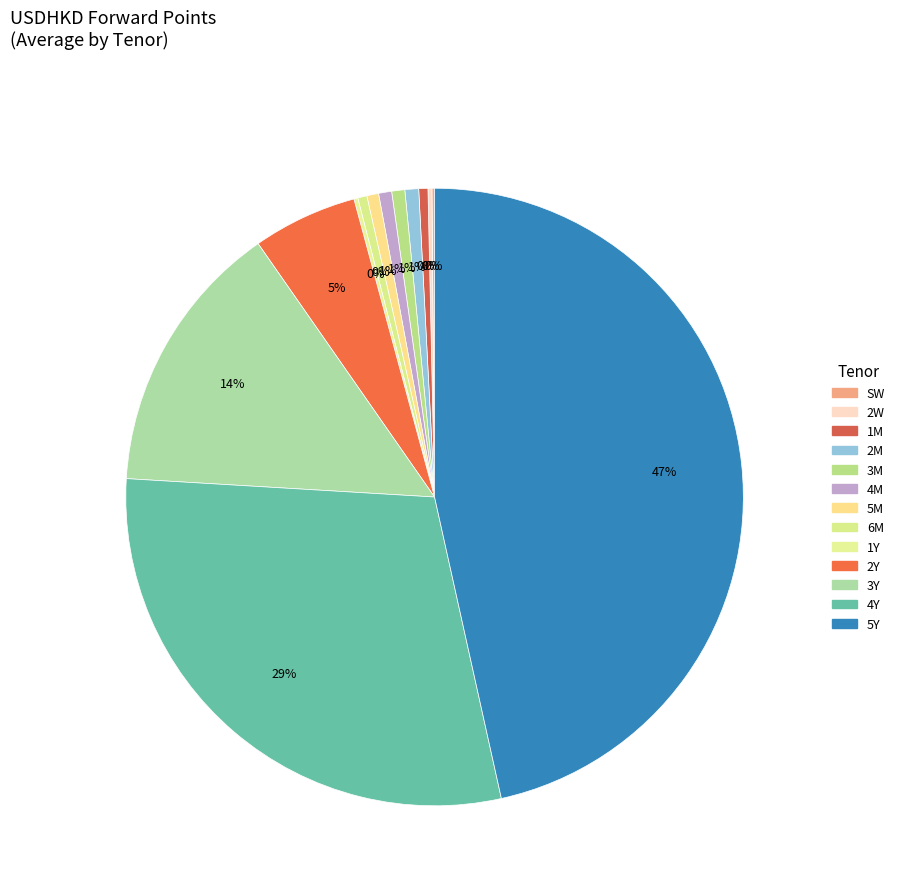

To the nearest percent, what portion does 5Y represent?

47%